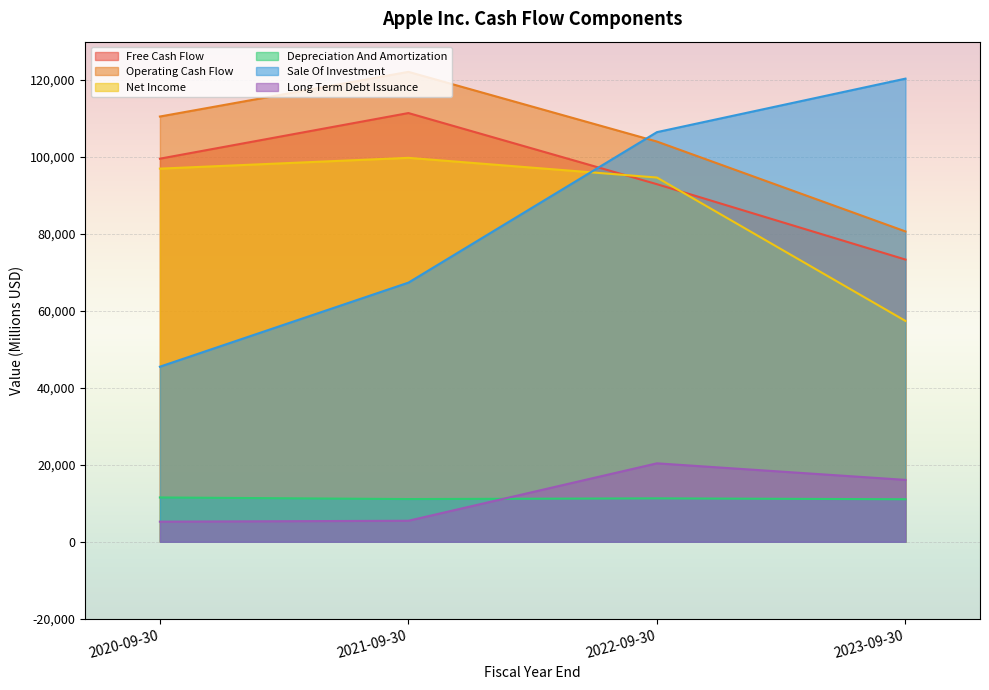

What is the spread (max minus min) of values at 2022-09-30?

95199